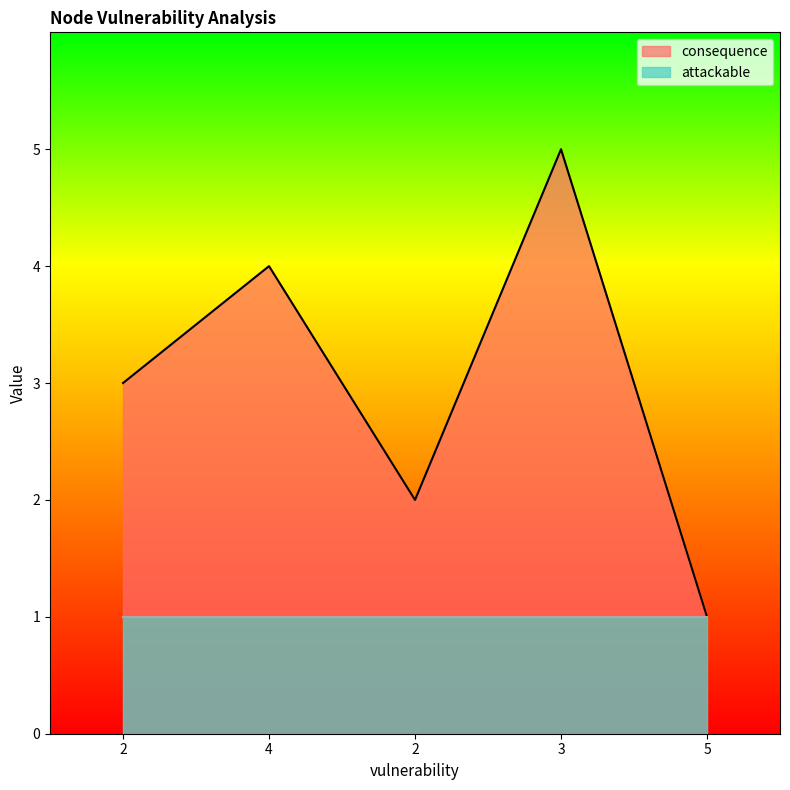

What is the label of the 1st point from the right?

5